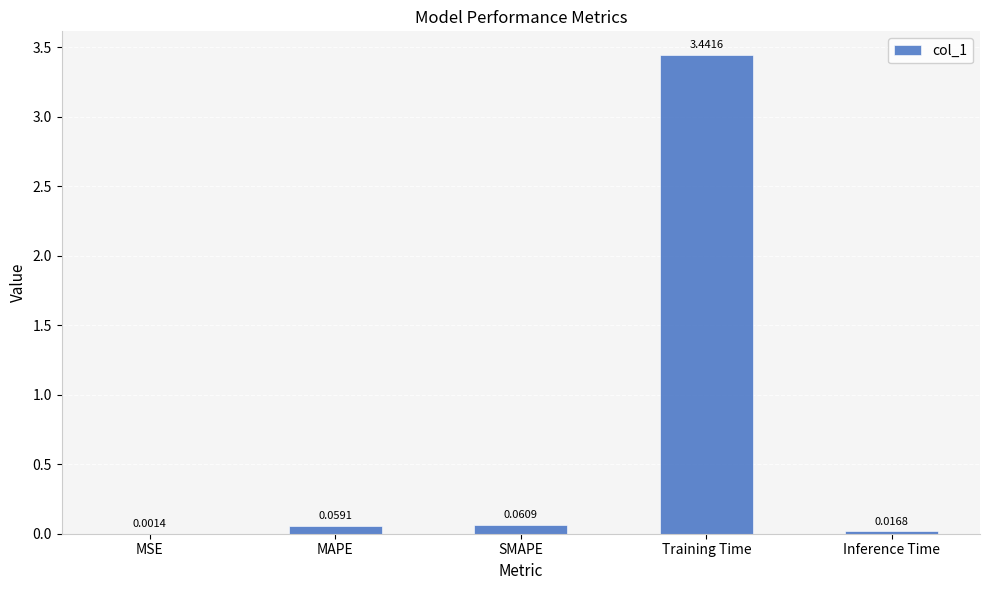

Which category has the highest value across all series?

Training Time